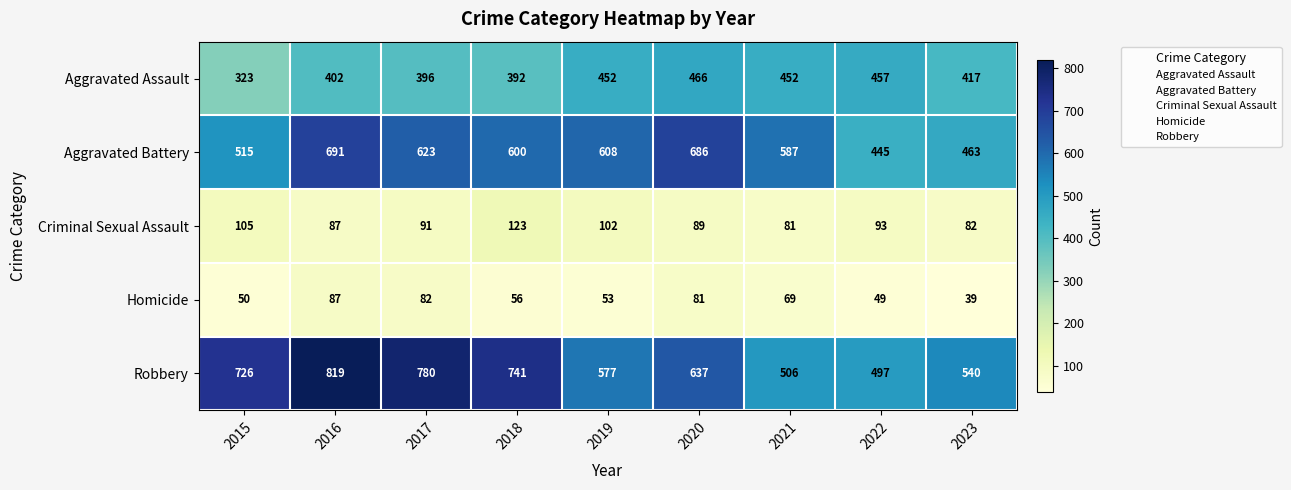

At how many categories does at least one series exceed 358?

9